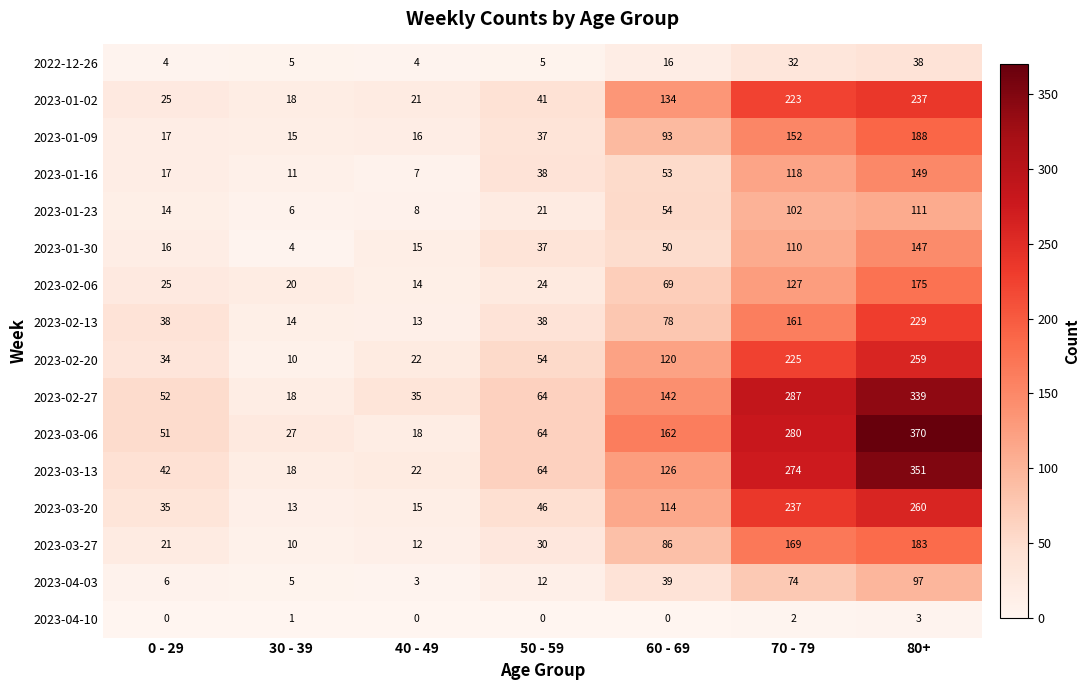

At which category does the chart reach its peak across all series?

80+